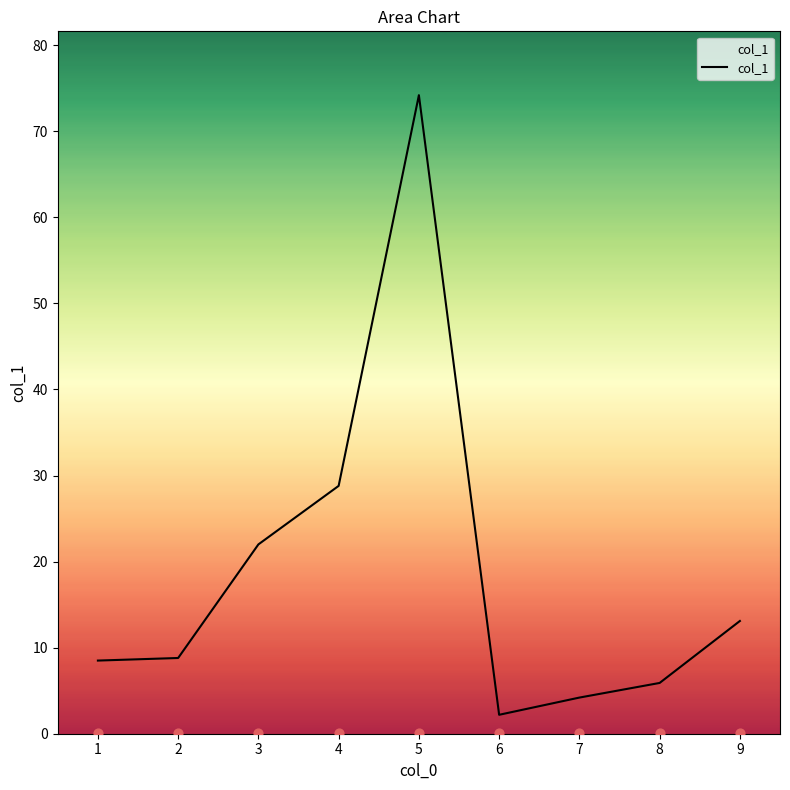

What is the ratio of the value at 6 to the value at 9?

0.2